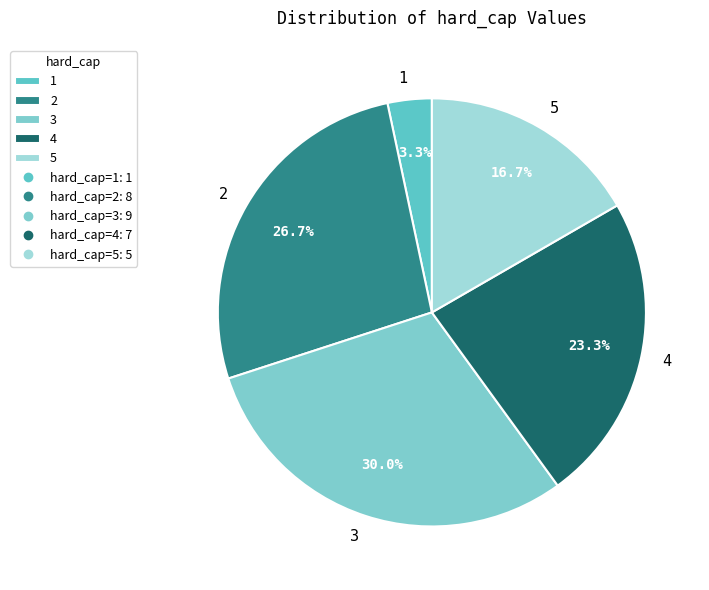

Is 3 the majority of the pie?

No